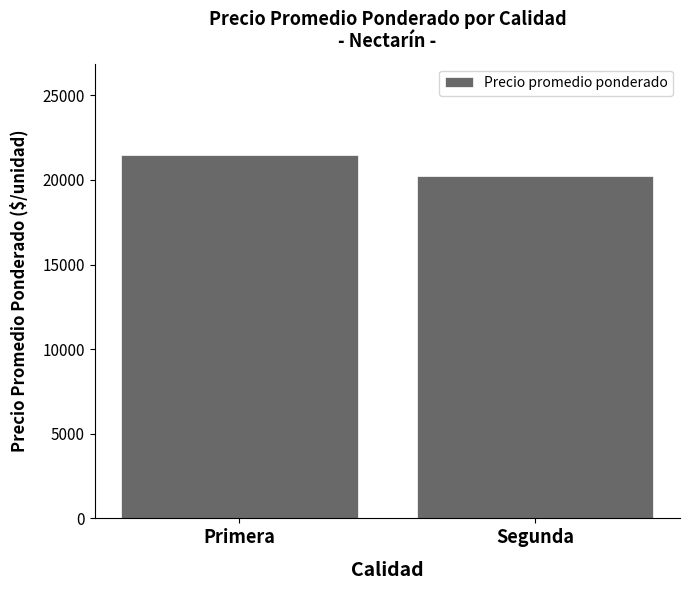

What is the minimum value shown in the chart?

20227.3